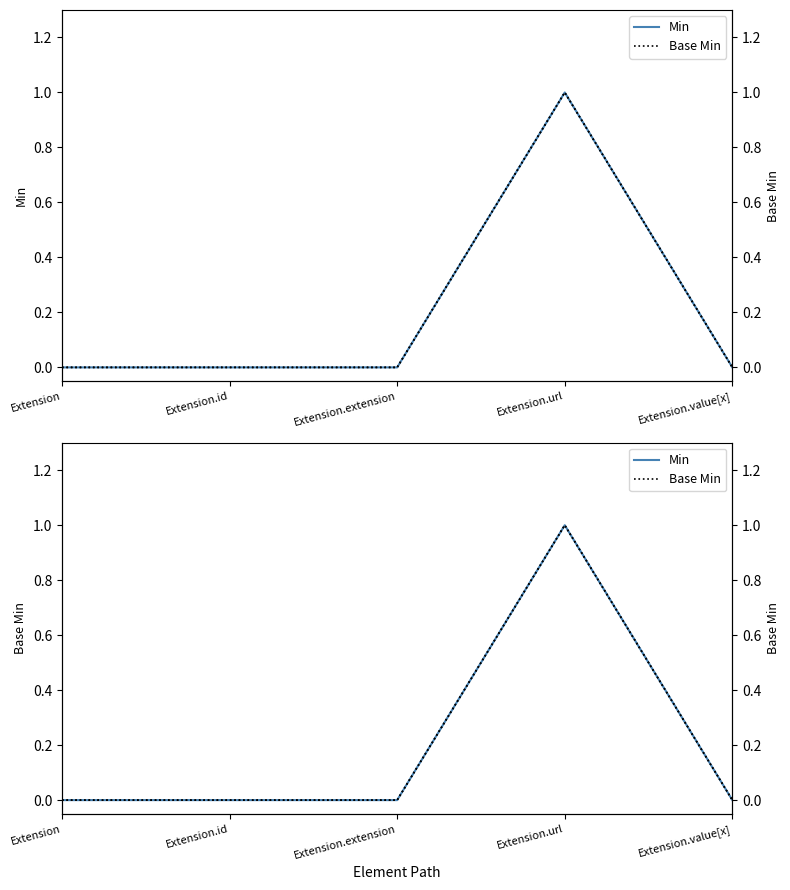

Between Extension.url and Extension, which is larger?

Extension.url